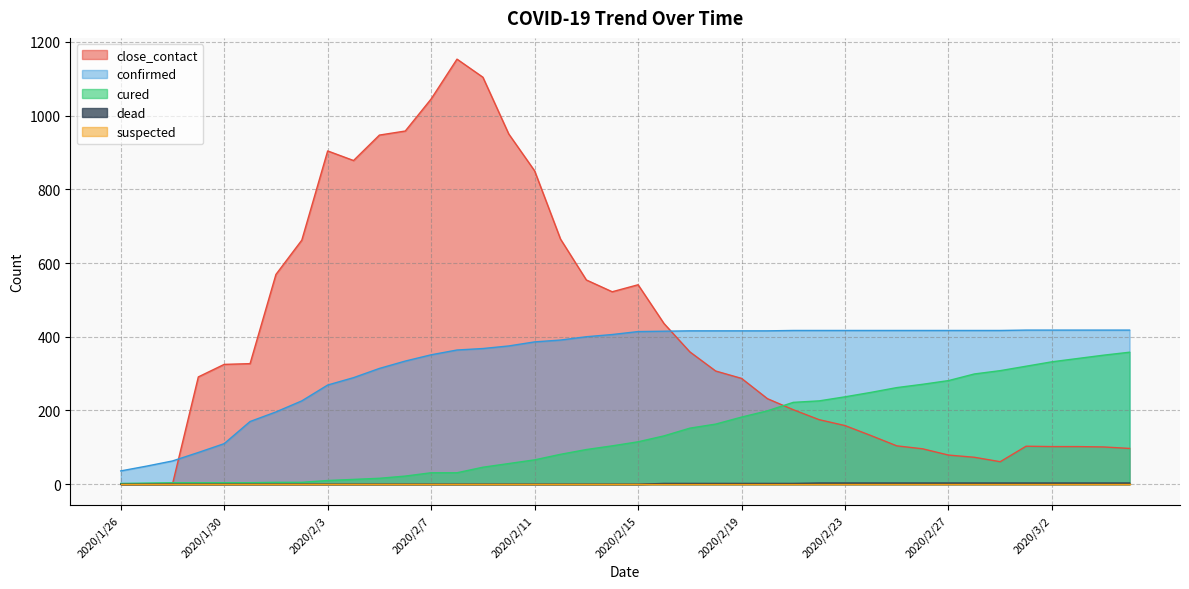

What position from the right is 2020/2/19?

16